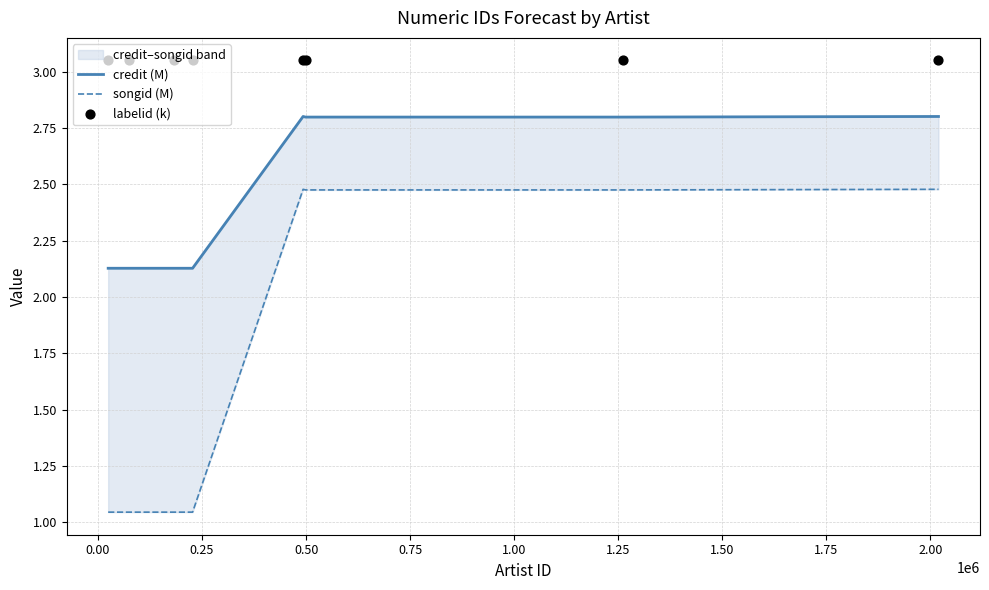

Which series has the largest total across all categories?

labelid (k)